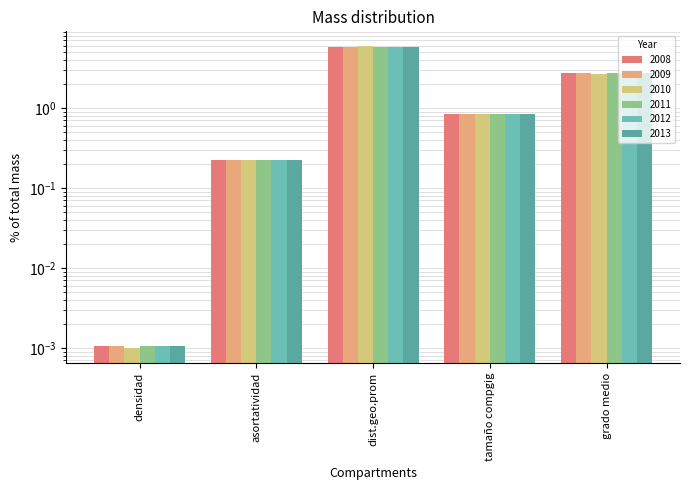

What is the total value across all series at tamaño compgig?

5.0